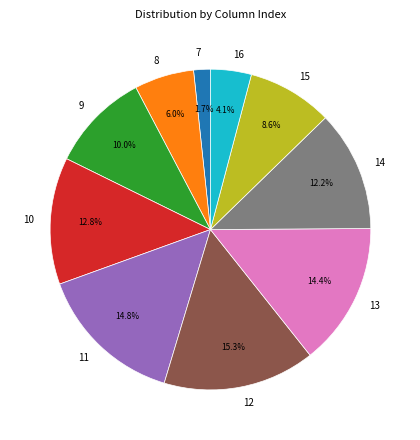

What is the smallest slice in the pie chart?

7